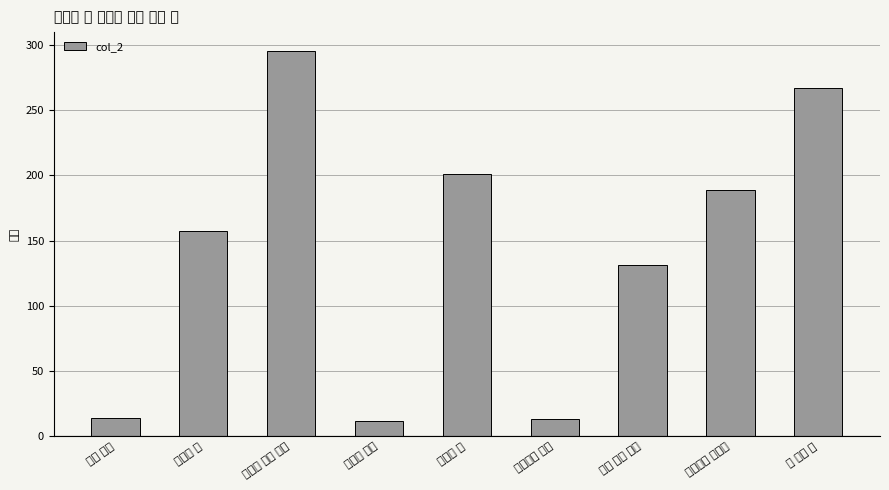

What is the label of the 2nd bar from the right?

하늘가의 방랑객